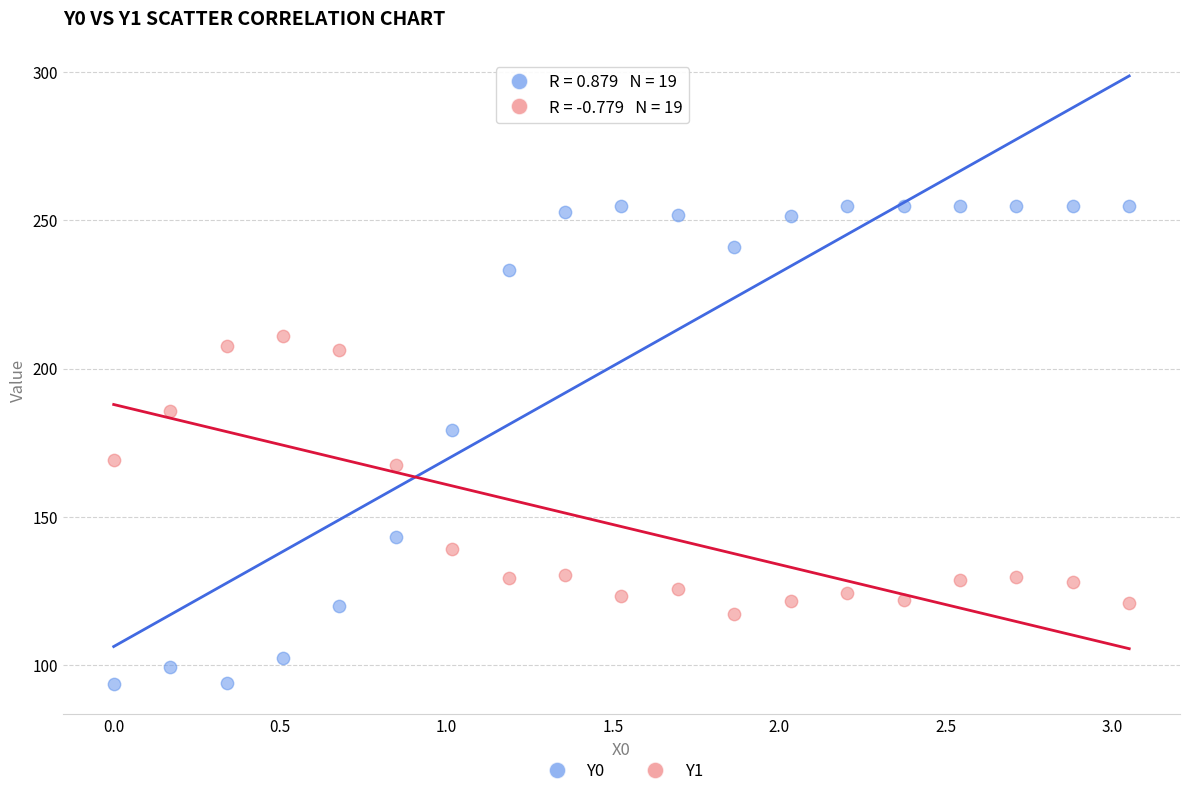

Across all data points, what is the range of X values (max minus min)?

3.1